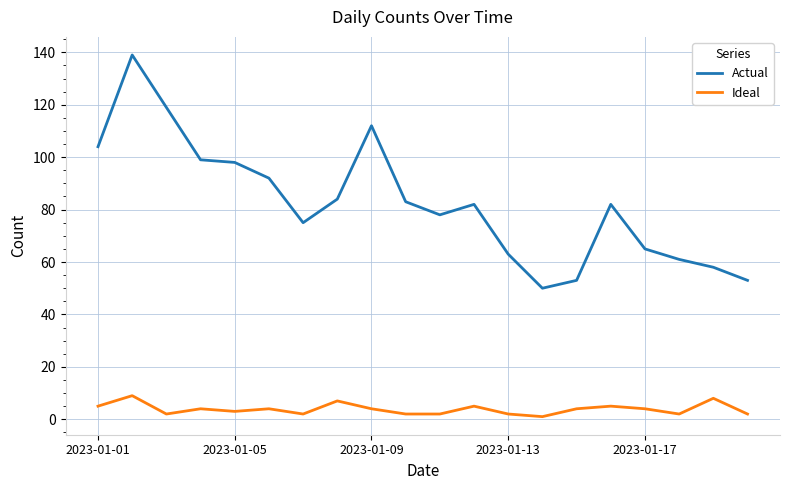

What is the difference between the maximum and minimum values in the Actual series?

89